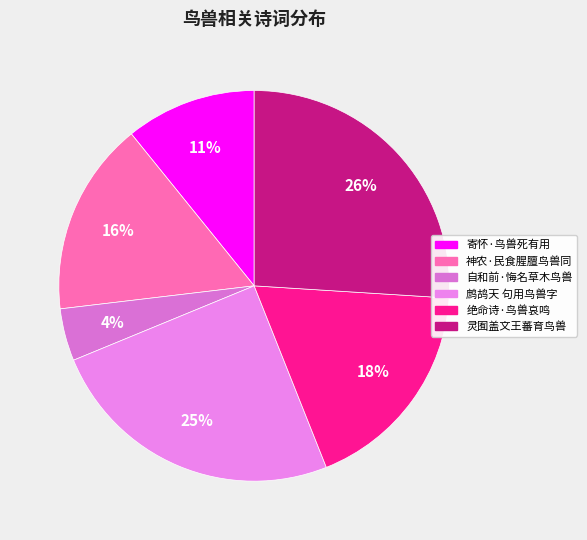

To the nearest percent, what is the difference between the largest and smallest slice percentages?

22%